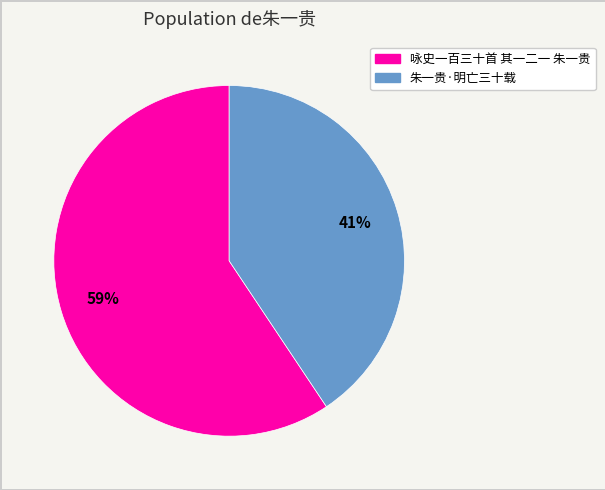

What is the majority slice?

咏史一百三十首 其一二一 朱一贵